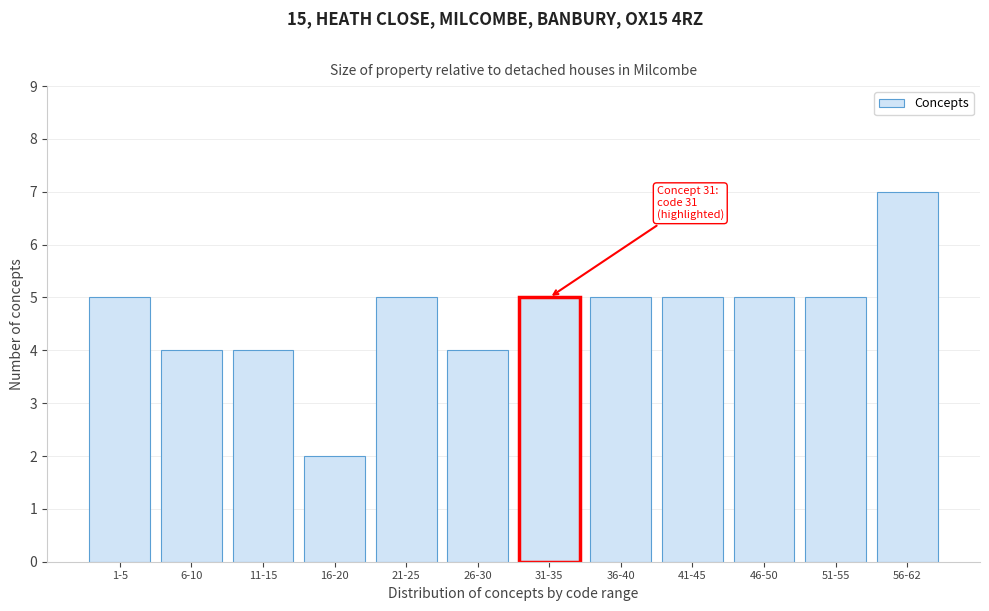

Reading left to right, list all the values displayed in this chart.

1-5=5	6-10=4	11-15=4	16-20=2	21-25=5	26-30=4	31-35=5	36-40=5	41-45=5	46-50=5	51-55=5	56-62=7